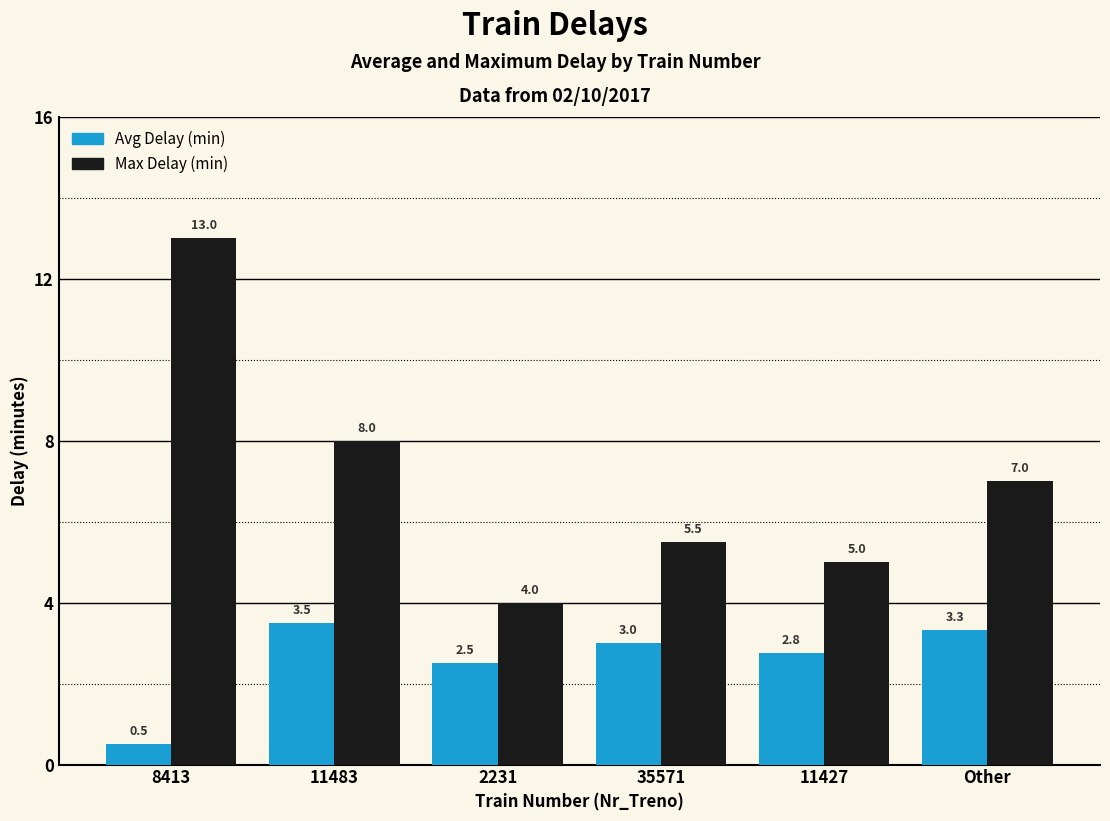

Count the number of categories in the chart.

6